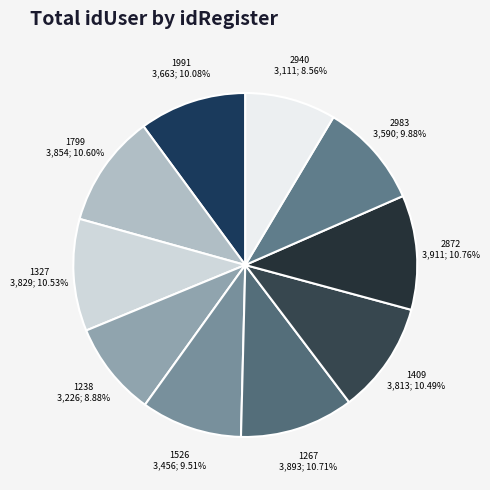

Is the sum of 1409 and 1799 greater than half?

No